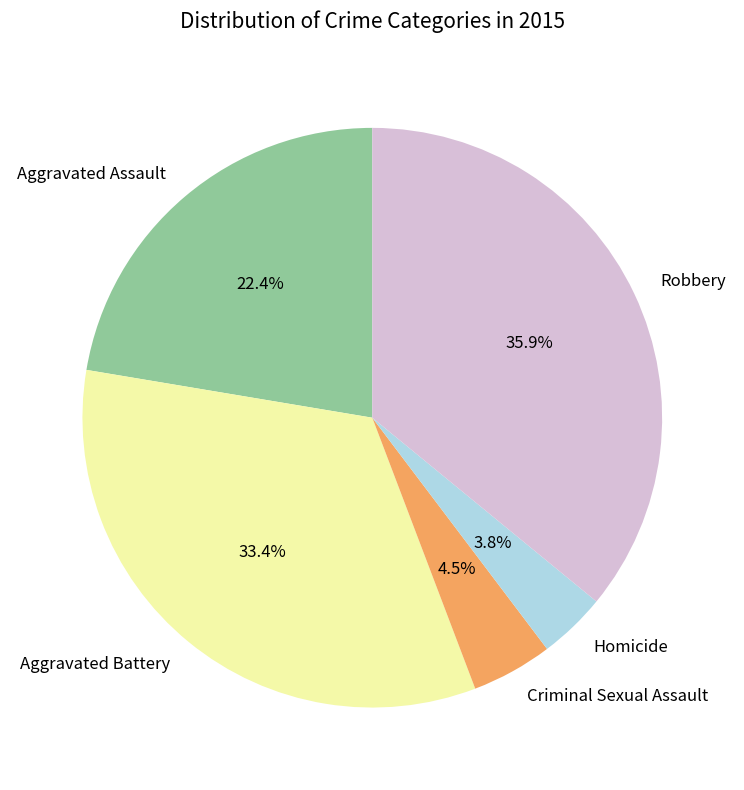

How many segments does this pie chart have?

5